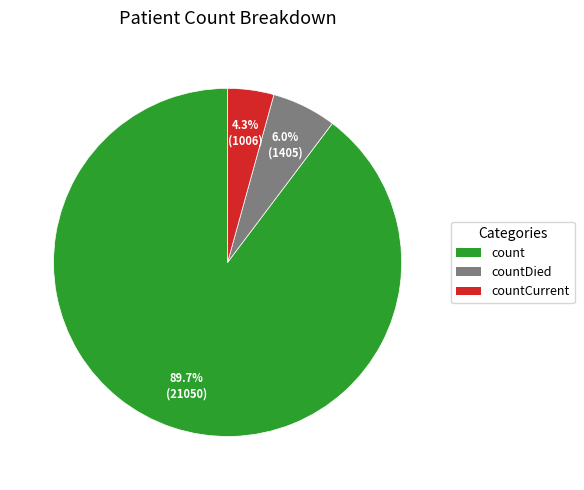

Is there a majority slice in this chart?

Yes